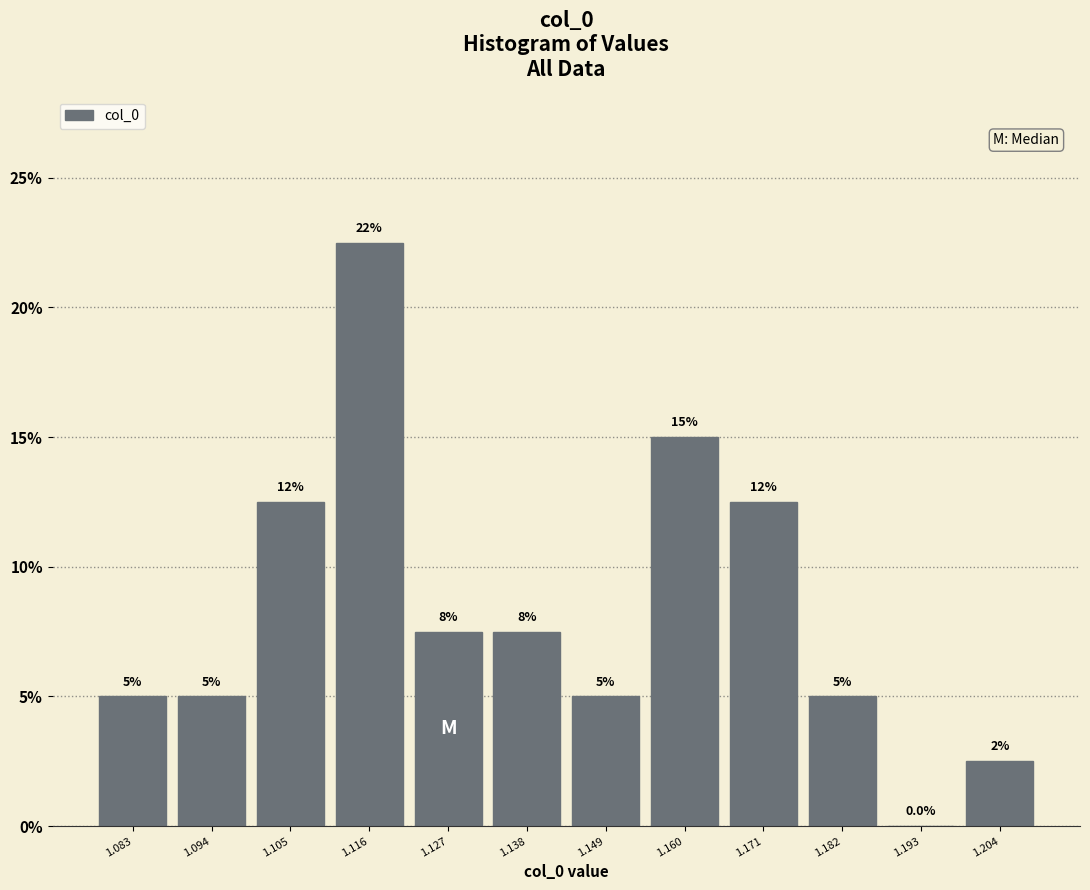

Over which range of the x-axis is the bar tallest?

1.110 to 1.122